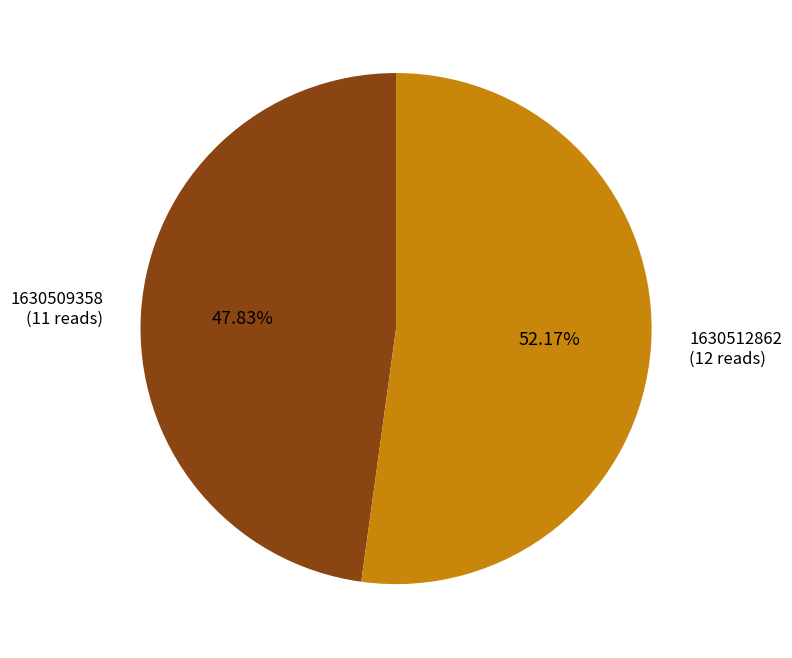

How many segments does this pie chart have?

2